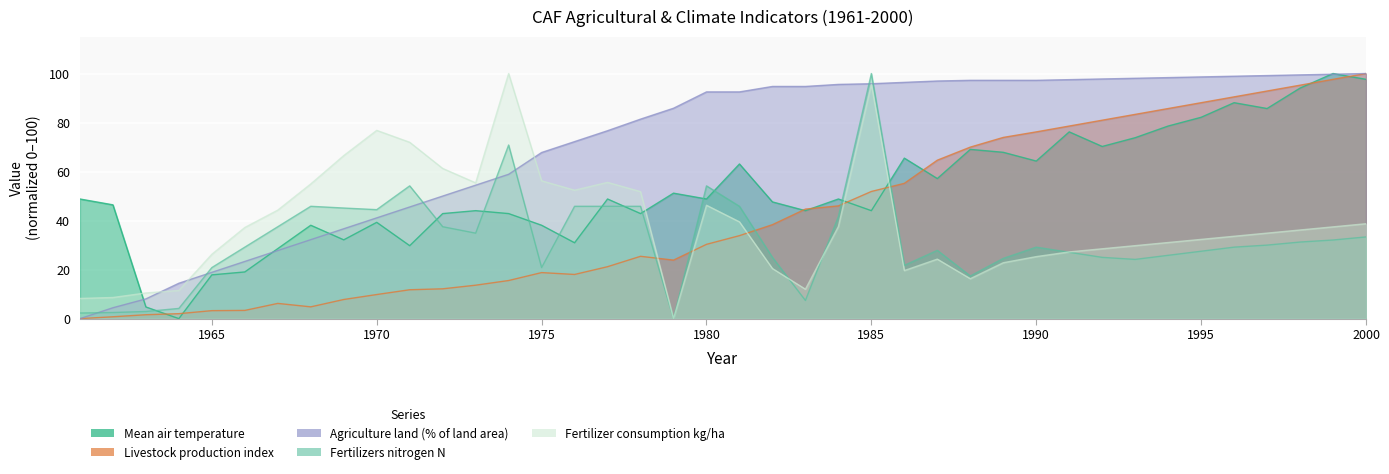

Reading left to right, list all the values displayed in this chart.

Mean air temperature: 1961=48.8	1962=46.4	1963=4.8	1964=0.0	1965=17.9	1966=19.0	1967=28.6	1968=38.1	1969=32.1	1970=39.3	1971=29.8	1972=42.9	1973=44.0	1974=42.9	1975=38.1	1976=31.0	1977=48.8	1978=42.9	1979=51.2	1980=48.8	1981=63.1	1982=47.6	1983=44.0	1984=48.8	1985=44.0	1986=65.5	1987=57.1	1988=69.0	1989=67.9	1990=64.3	1991=76.2	1992=70.2	1993=73.8	1994=78.6	1995=82.1	1996=88.1	1997=85.7	1998=94.0	1999=100.0	2000=97.6
Livestock production index: 1961=0.0	1962=0.8	1963=1.6	1964=2.0	1965=3.3	1966=3.4	1967=6.2	1968=4.8	1969=7.8	1970=9.8	1971=11.8	1972=12.2	1973=13.6	1974=15.5	1975=18.8	1976=18.0	1977=21.2	1978=25.4	1979=23.9	1980=30.3	1981=33.9	1982=38.3	1983=44.7	1984=46.0	1985=51.9	1986=55.2	1987=64.6	1988=70.0	1989=73.9	1990=76.2	1991=78.6	1992=81.0	1993=83.3	1994=85.7	1995=88.1	1996=90.5	1997=92.9	1998=95.2	1999=97.6	2000=100.0
Agriculture land (% of land area): 1961=0.0	1962=4.4	1963=8.1	1964=14.4	1965=18.9	1966=23.3	1967=27.8	1968=32.2	1969=36.7	1970=41.1	1971=45.6	1972=50.0	1973=54.4	1974=58.9	1975=67.8	1976=72.2	1977=76.7	1978=81.4	1979=85.8	1980=92.5	1981=92.5	1982=94.7	1983=94.7	1984=95.6	1985=95.8	1986=96.4	1987=96.9	1988=97.2	1989=97.2	1990=97.2	1991=97.5	1992=97.8	1993=98.1	1994=98.3	1995=98.6	1996=98.9	1997=99.2	1998=99.4	1999=99.7	2000=100.0
Fertilizers nitrogen N: 1961=2.3	1962=2.5	1963=2.9	1964=4.2	1965=20.8	1966=29.2	1967=37.5	1968=45.8	1969=45.1	1970=44.5	1971=54.2	1972=37.5	1973=34.9	1974=70.8	1975=20.8	1976=45.8	1977=45.8	1978=45.8	1979=0.0	1980=54.2	1981=45.8	1982=25.0	1983=7.4	1984=41.7	1985=100.0	1986=21.8	1987=27.9	1988=17.4	1989=24.6	1990=29.2	1991=27.1	1992=25.0	1993=24.2	1994=25.8	1995=27.5	1996=29.2	1997=30.0	1998=31.2	1999=32.1	2000=33.3
Fertilizer consumption kg/ha: 1961=8.2	1962=8.6	1963=10.5	1964=11.5	1965=26.3	1966=37.2	1967=44.3	1968=55.0	1969=66.5	1970=76.8	1971=71.9	1972=61.3	1973=55.4	1974=100.0	1975=56.2	1976=52.4	1977=55.6	1978=51.8	1979=0.0	1980=46.3	1981=39.5	1982=20.4	1983=12.0	1984=37.6	1985=95.7	1986=19.6	1987=24.3	1988=16.3	1989=22.8	1990=25.3	1991=27.2	1992=28.5	1993=29.8	1994=31.1	1995=32.3	1996=33.6	1997=34.9	1998=36.2	1999=37.4	2000=38.7